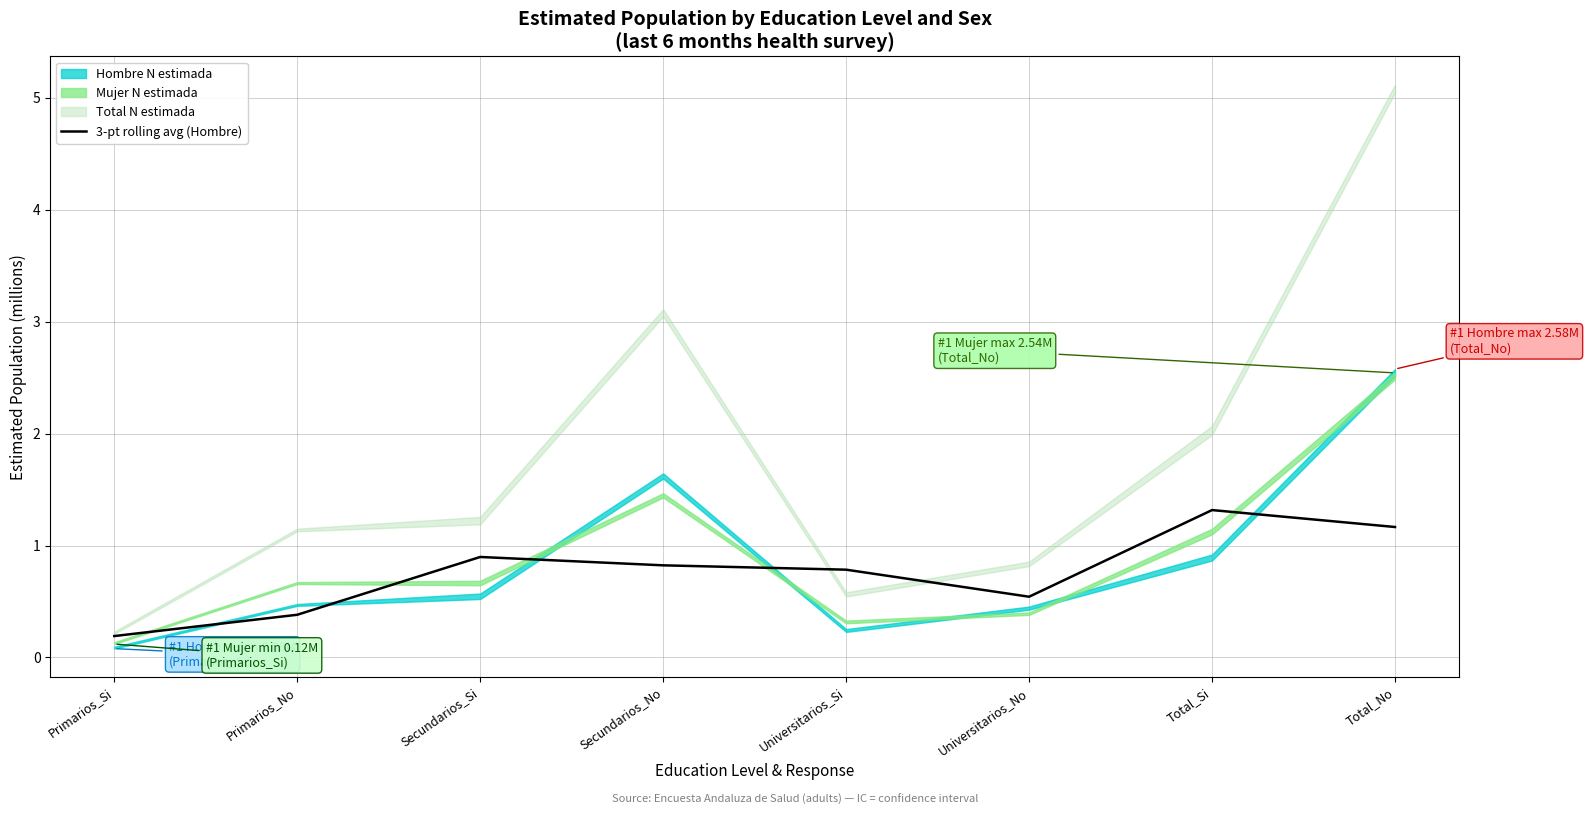

Which has a higher value, Total_No or Primarios_Si?

Total_No